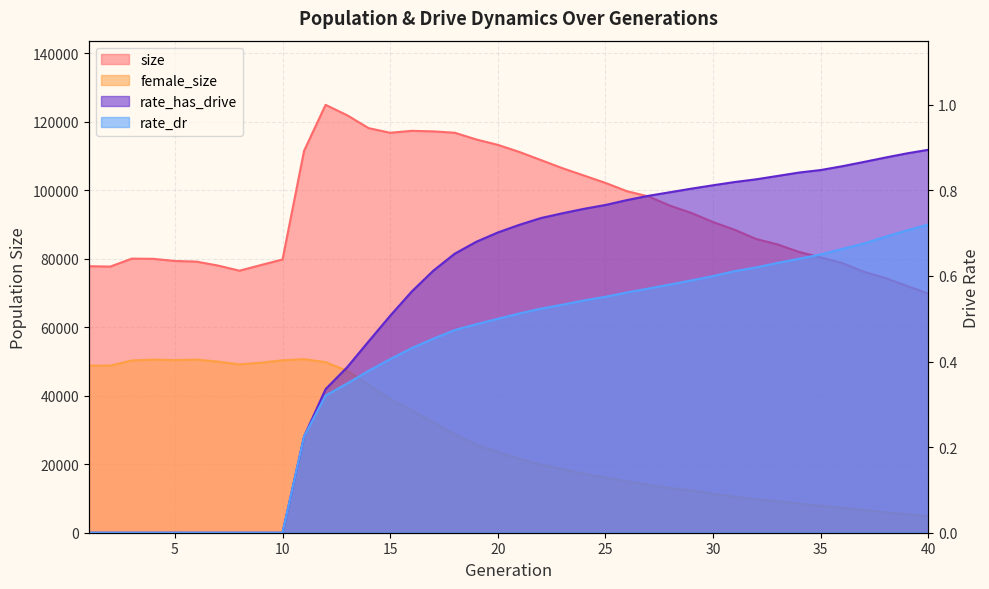

True or false: female_size and size cross at least once.

False